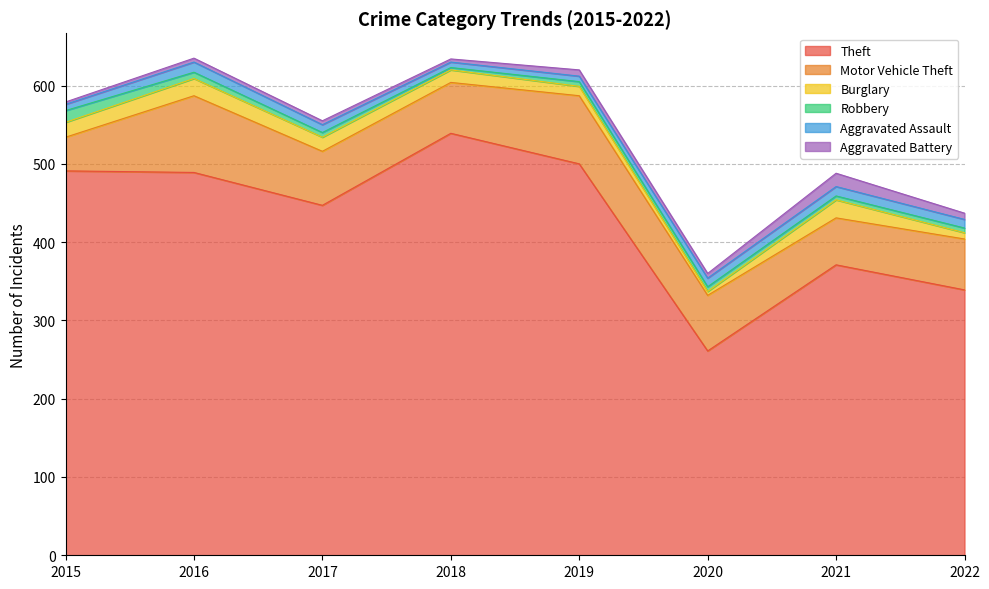

At which label does Motor Vehicle Theft reach its peak?

2016